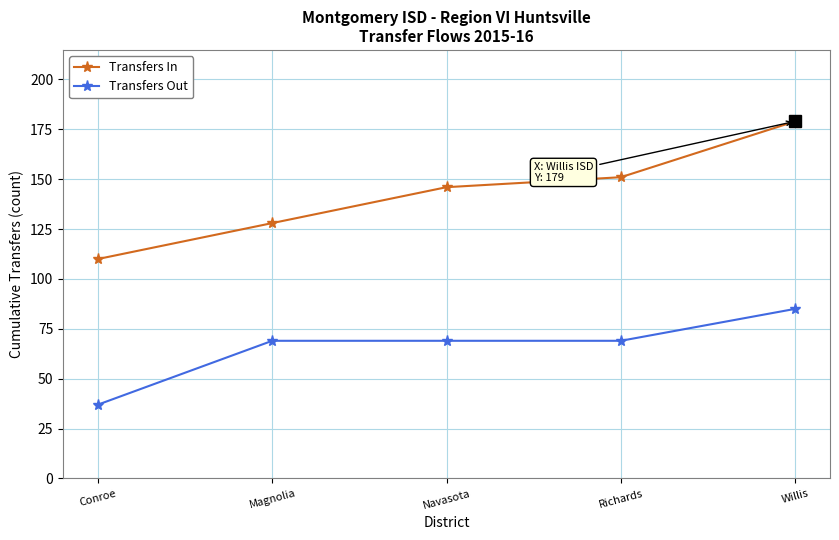

What are all the series names shown in the legend?

Transfers In, Transfers Out